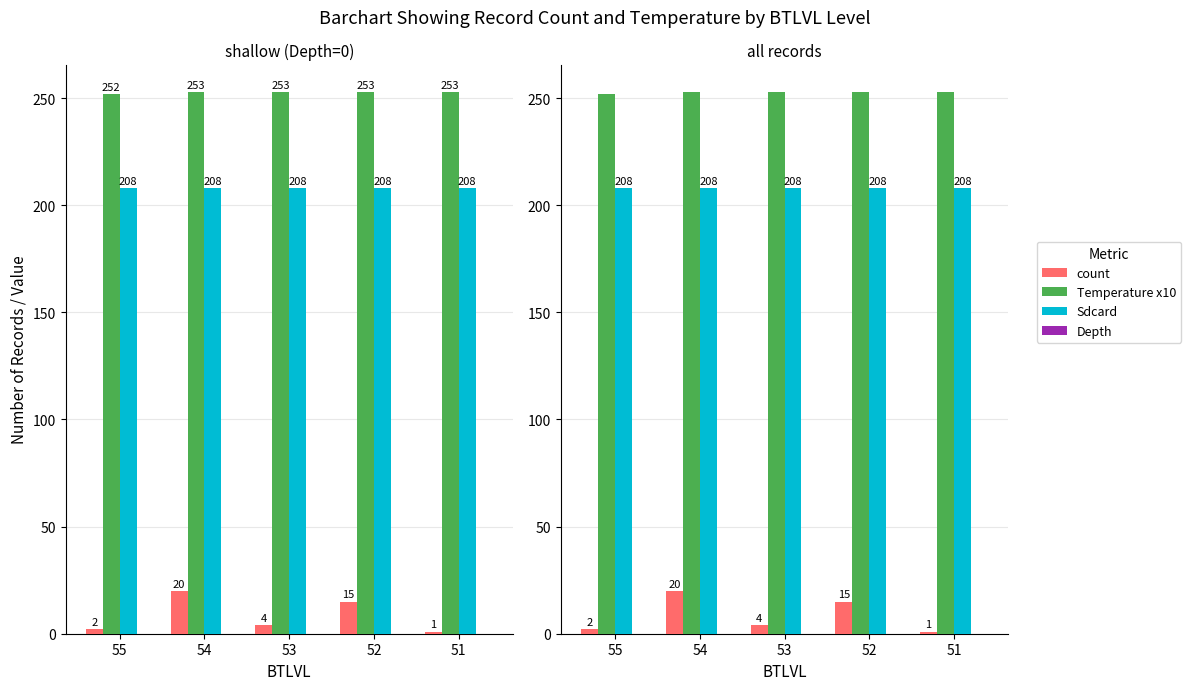

Is it true that Sdcard equals 366 at 55?

False